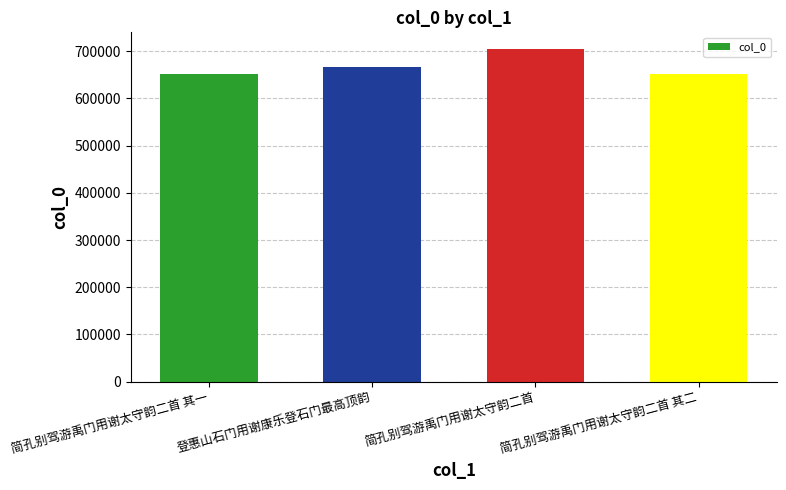

Approximately how many times larger is the value at 简孔别驾游禹门用谢太守韵二首 其一 compared to 简孔别驾游禹门用谢太守韵二首 其二?

1.0